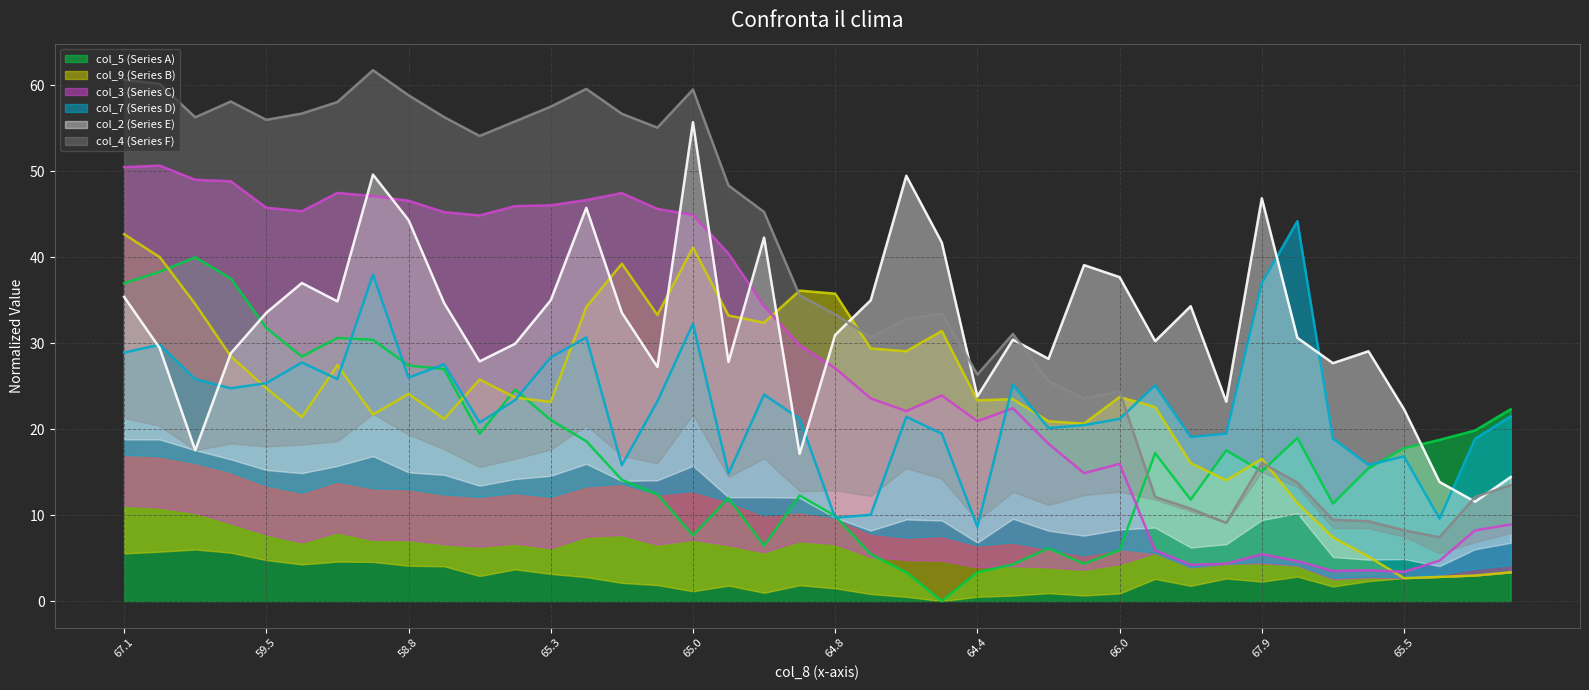

The value of col_5 (Series A) at 67.1 is 62.9. True or false?

False